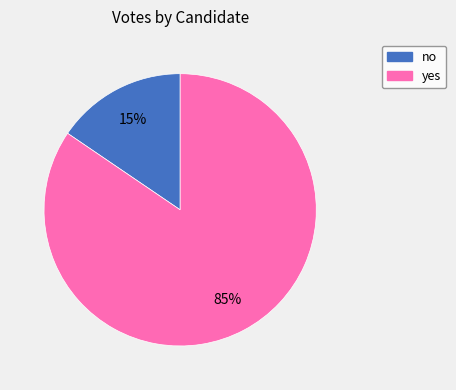

True or false: yes accounts for 85% of the total.

True